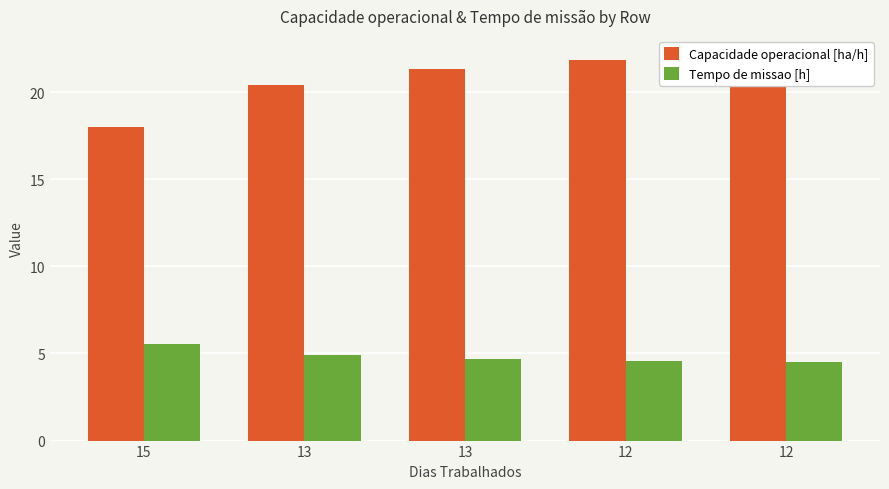

Which series changed the most between 15 and 12?

Capacidade operacional [ha/h]